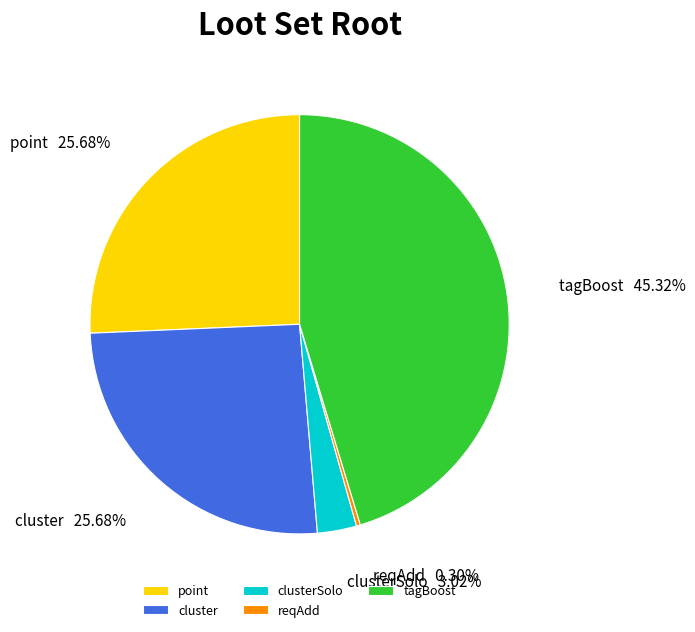

To the nearest percent, what portion does tagBoost represent?

45%